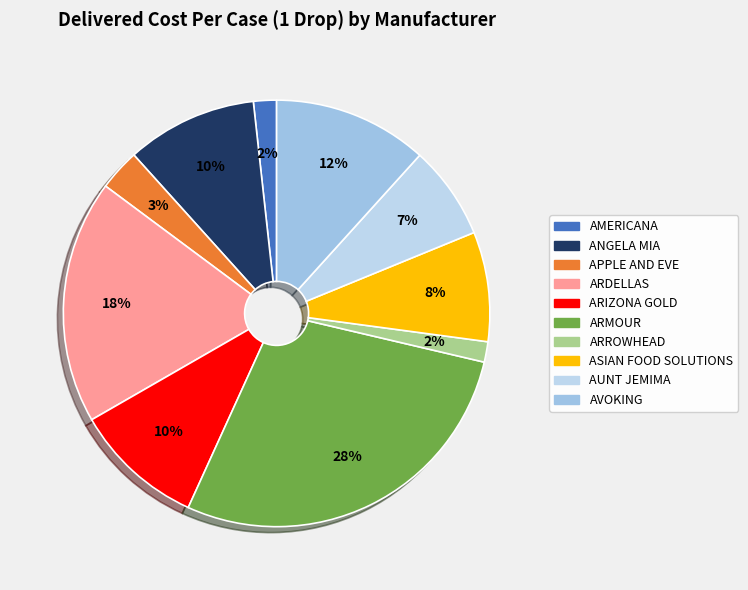

How many slices are in this pie chart?

10